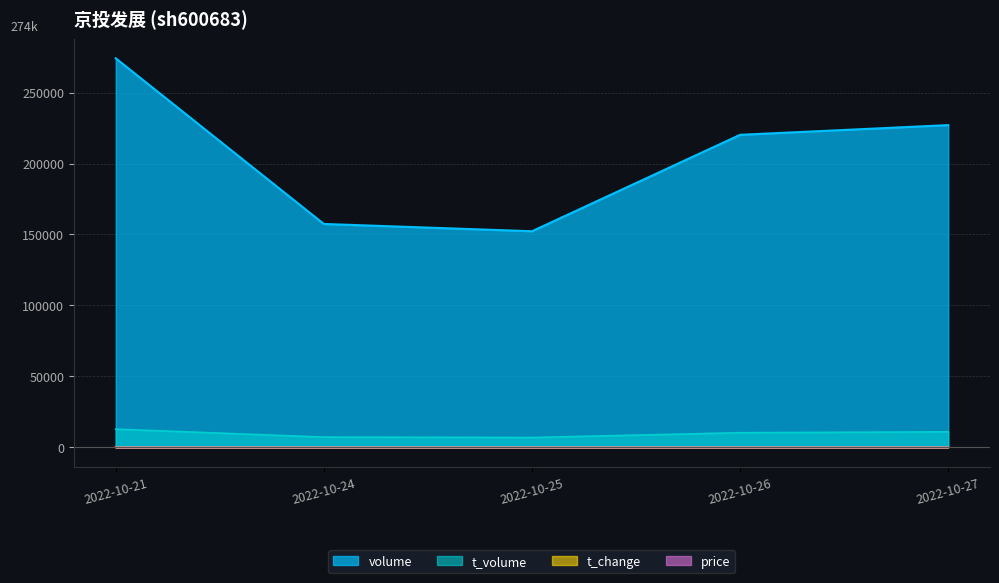

How many lines are shown in the chart?

4